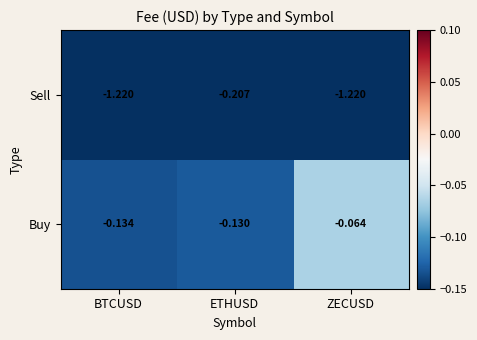

Rank the series by their average value, from lowest to highest.

Sell, Buy